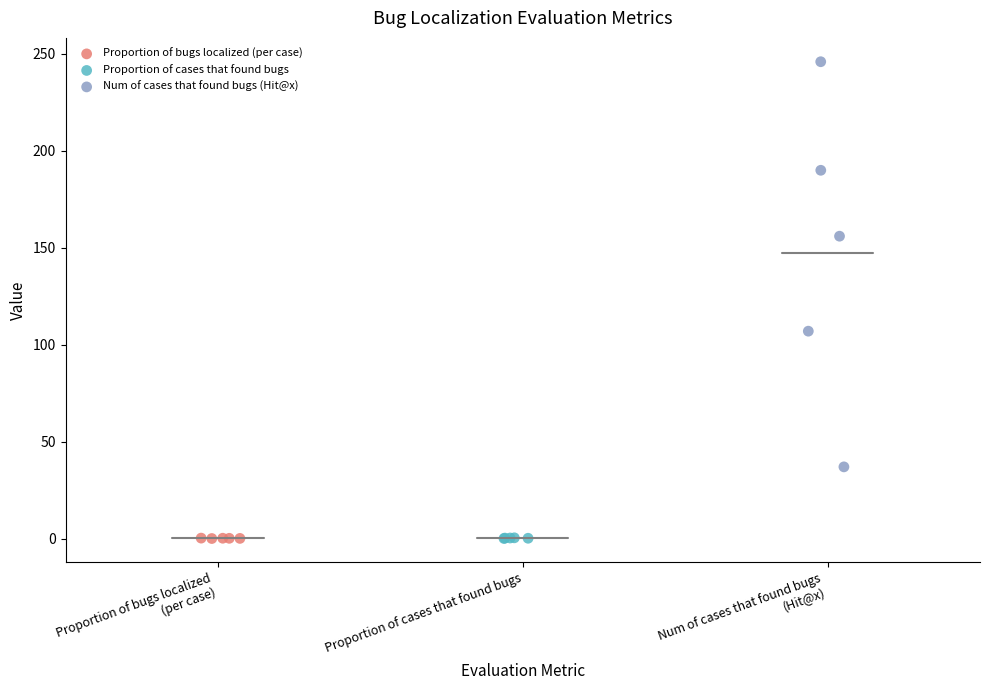

Which series has the widest spread of Y values?

Num of cases that found bugs (Hit@x)